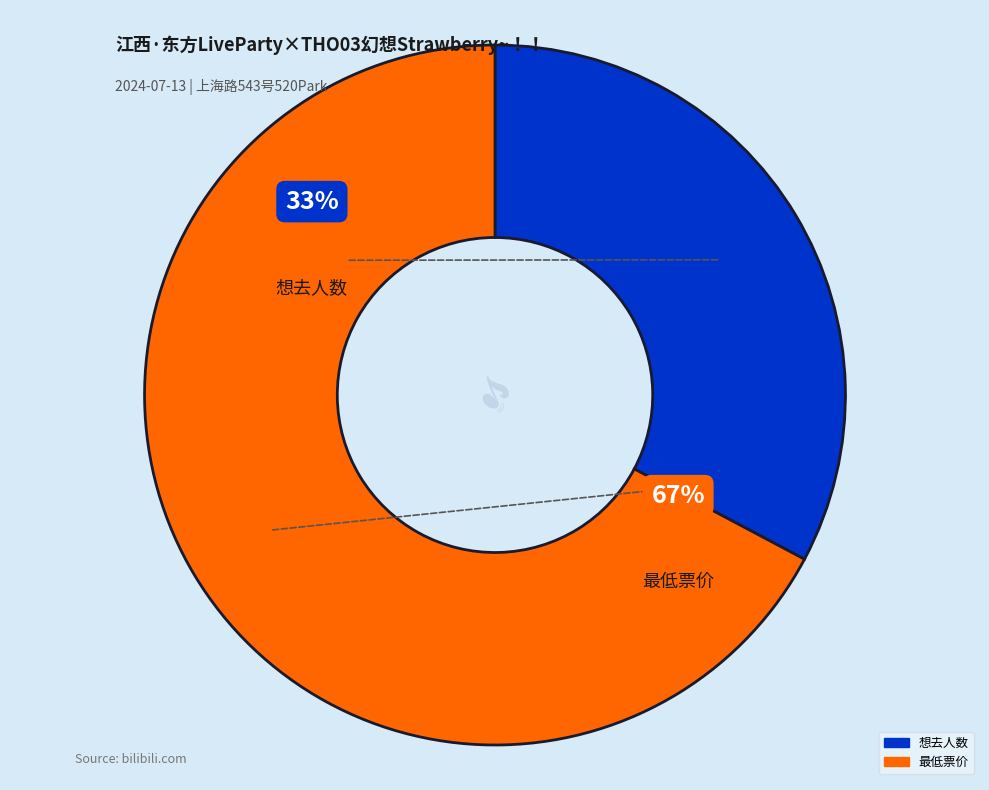

How many slices are in this pie chart?

2